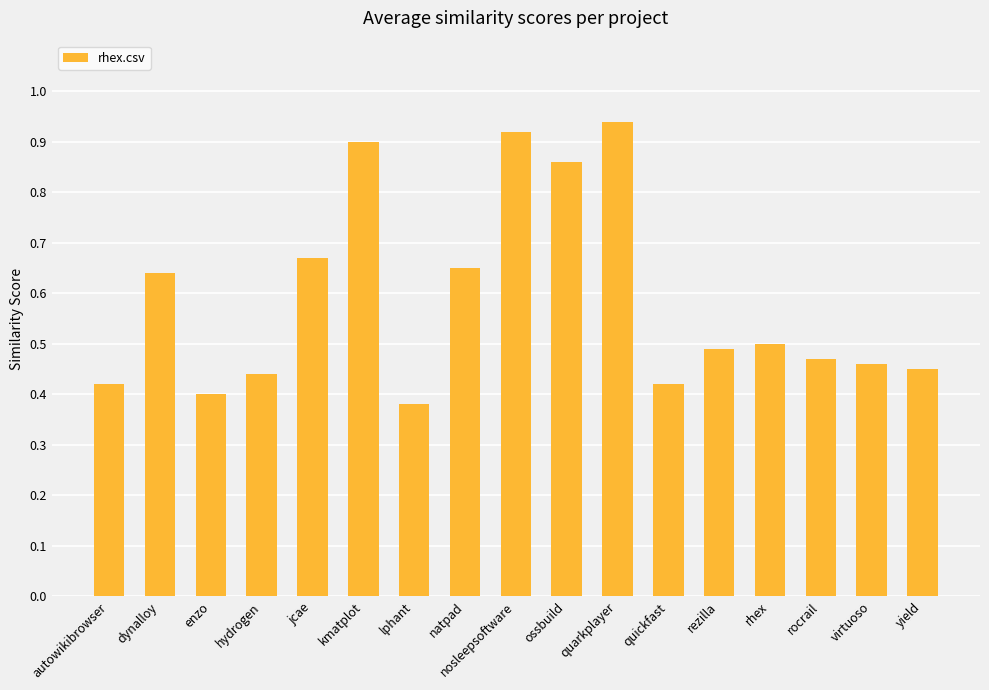

What is the label of the 3rd bar from the right?

rocrail